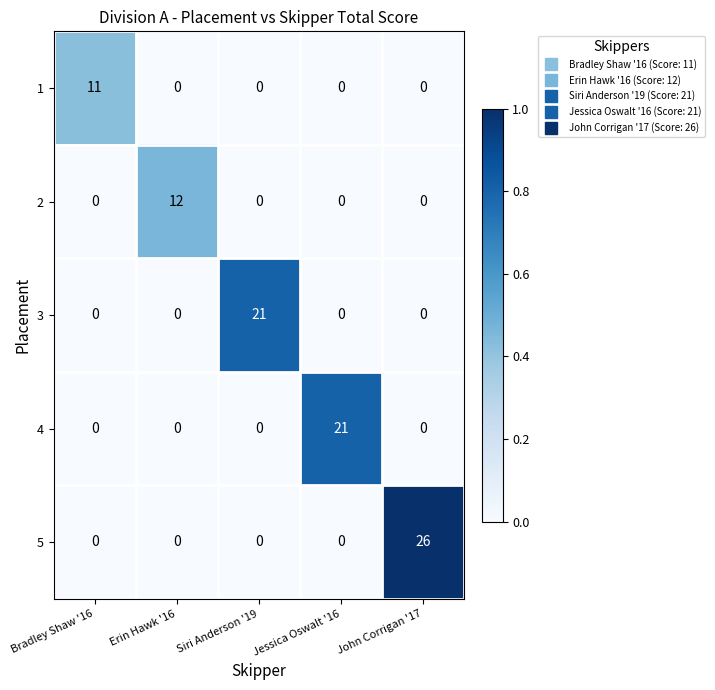

Which series changed the most between Bradley Shaw '16 and Siri Anderson '19?

3